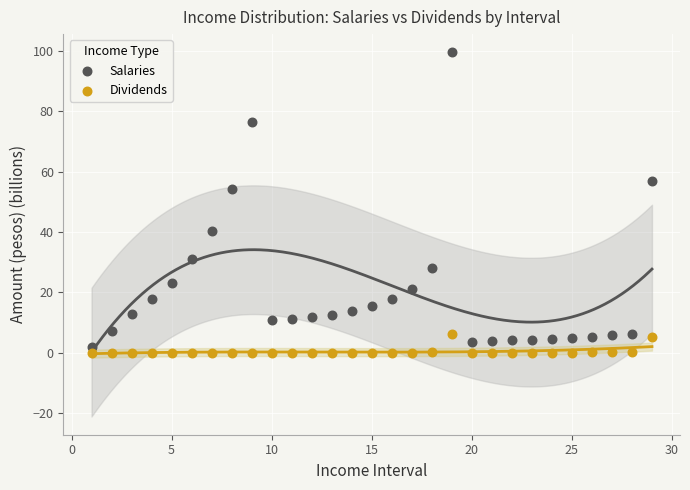

Which series reaches the maximum Y coordinate?

Salaries